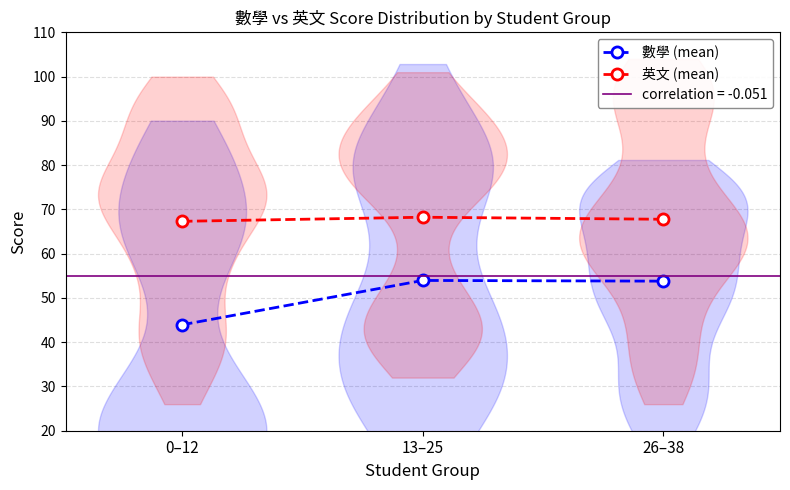

Between 13–25 and 26–38, which series saw the biggest shift?

英文 (mean)